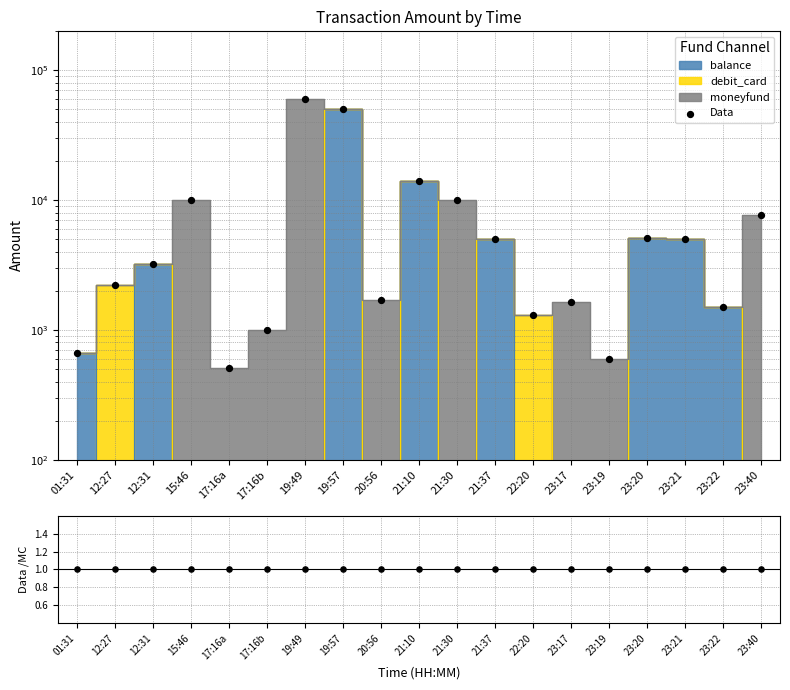

At which category is the sum across all series the highest?

19:49